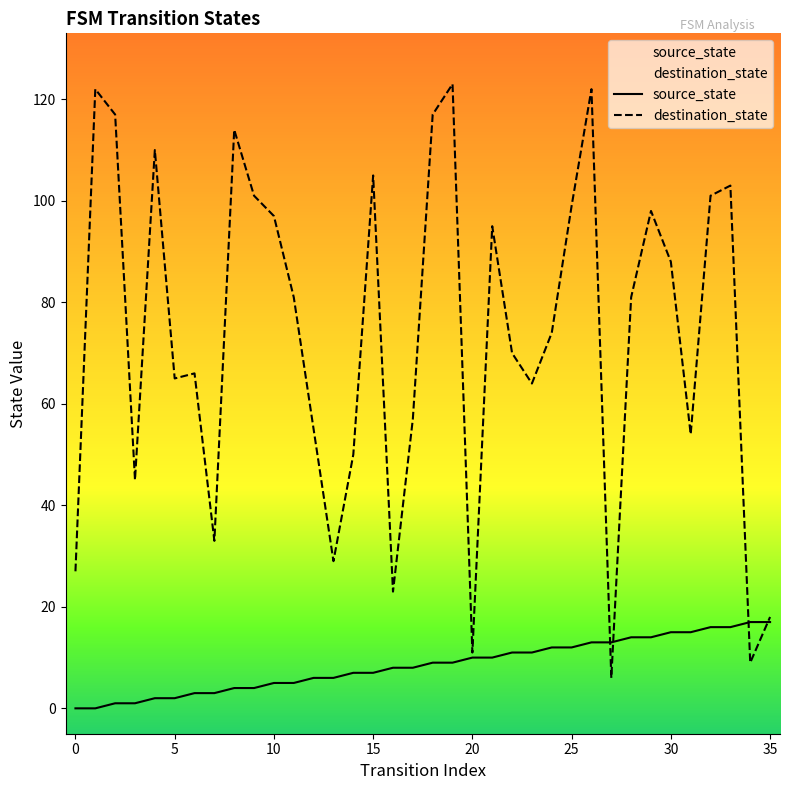

At which category does the chart reach its peak across all series?

19